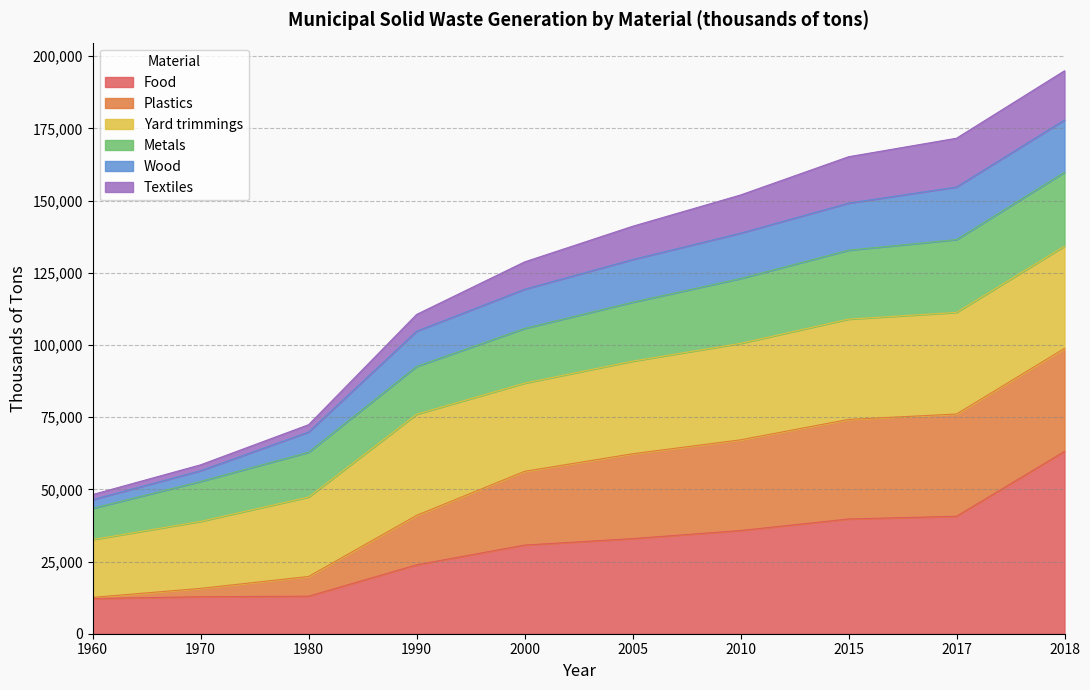

Is the value of Plastics at 1960 greater than the value of Wood at 2005?

No